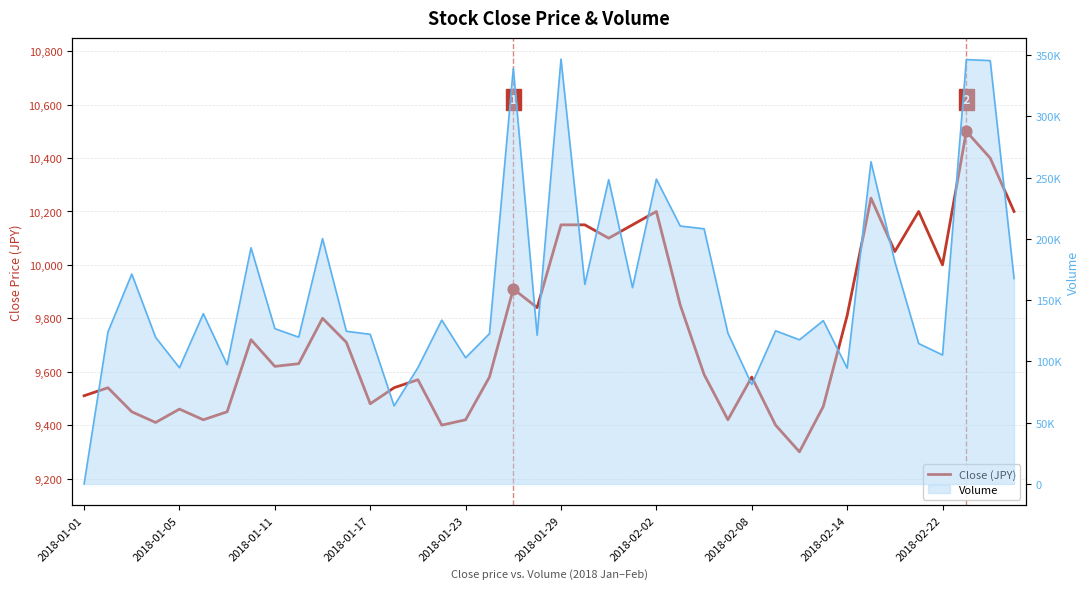

Between 22 and 2018-01-23, which is larger?

22